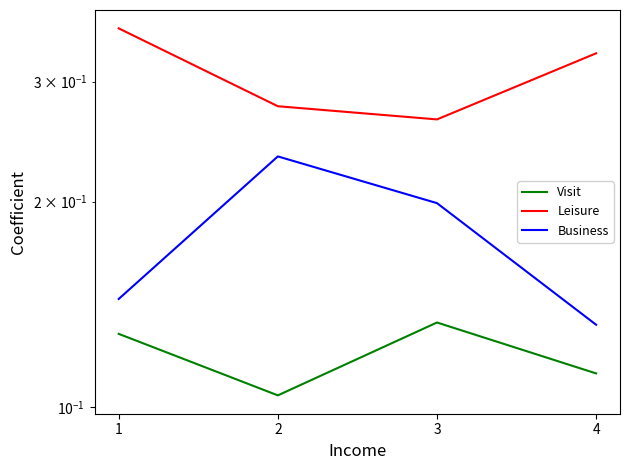

At how many categories does at least one series exceed 0?

4